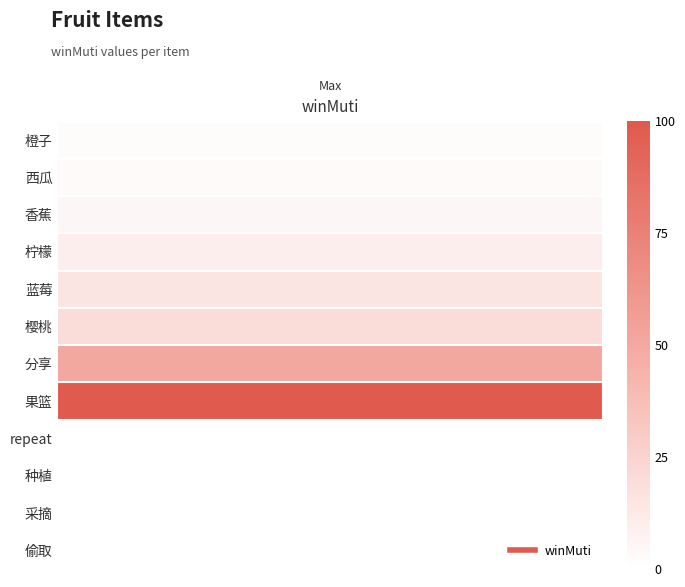

Reading left to right, extract all data points from this chart.

橙子=2	西瓜=3	香蕉=5	柠檬=10	蓝莓=15	樱桃=20	分享=50	果篮=100	repeat=0	种植=0	采摘=0	偷取=0